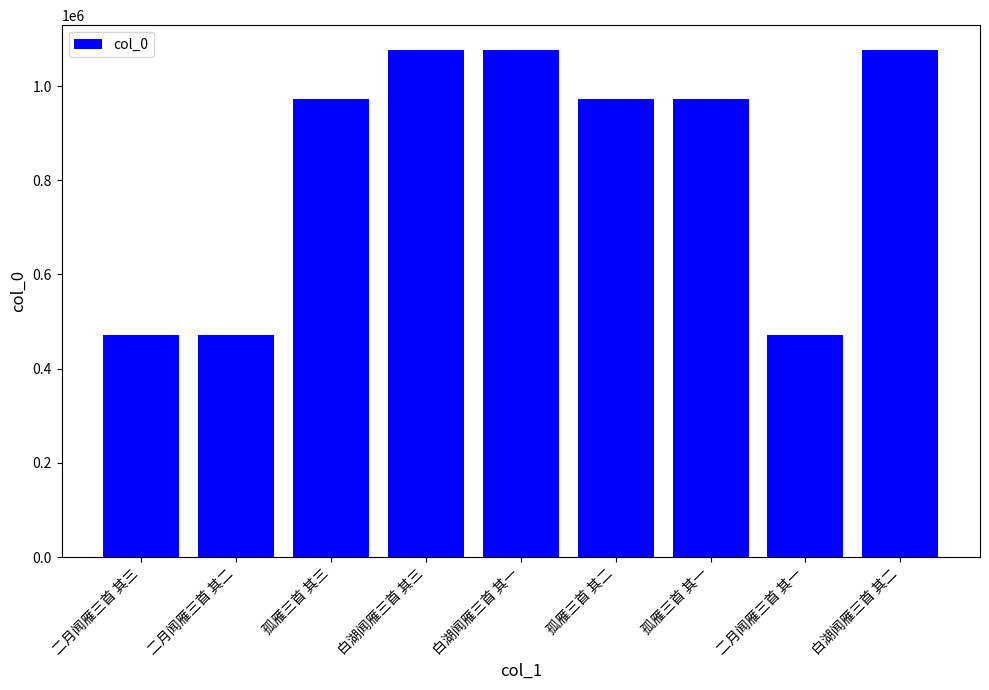

What is the difference between the maximum and minimum values?

603375